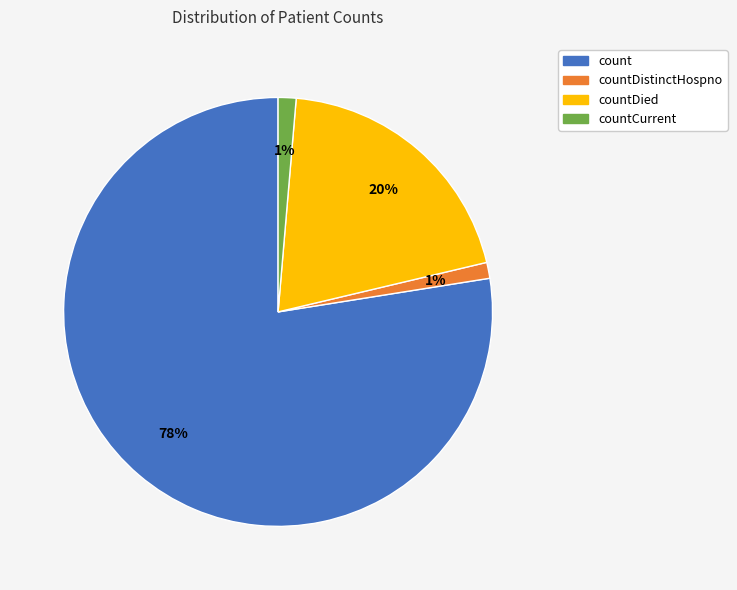

To the nearest percent, what is the average slice percentage?

25%